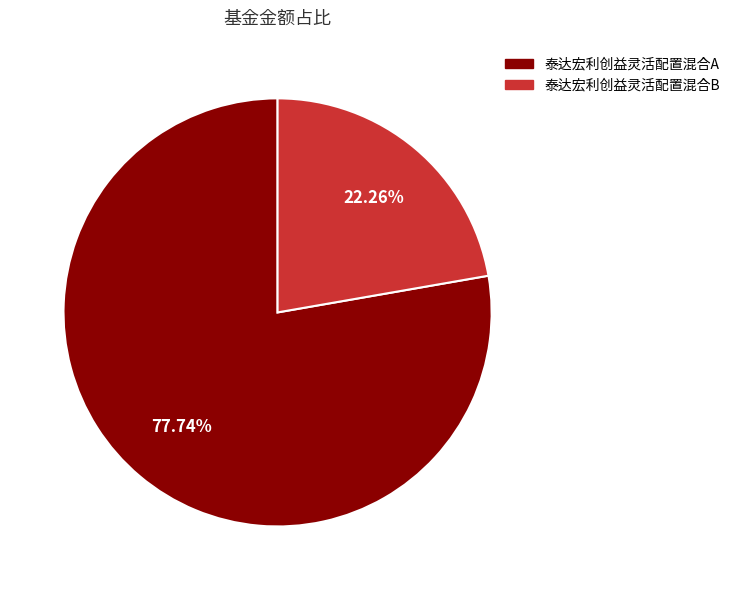

To the nearest percent, what is the average slice percentage?

50%